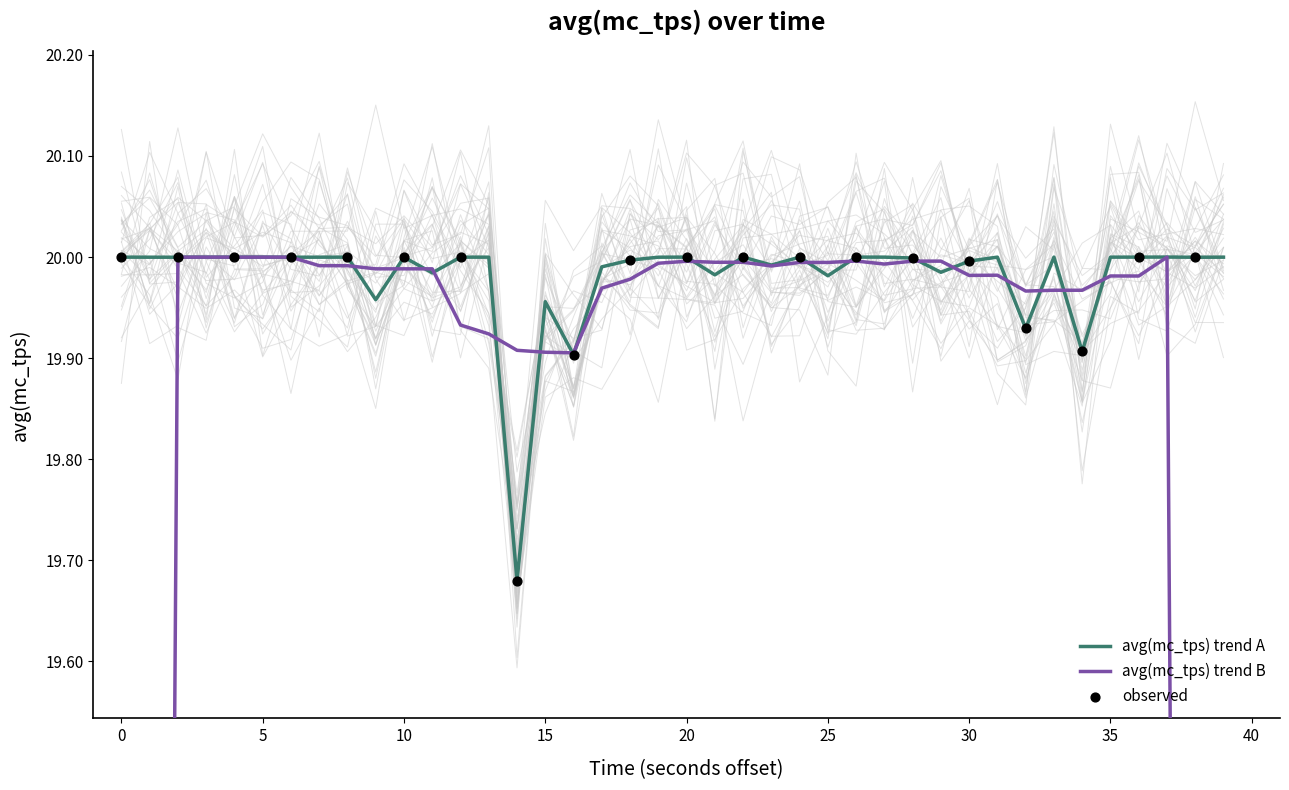

Which has a higher value, 14 or 30?

30